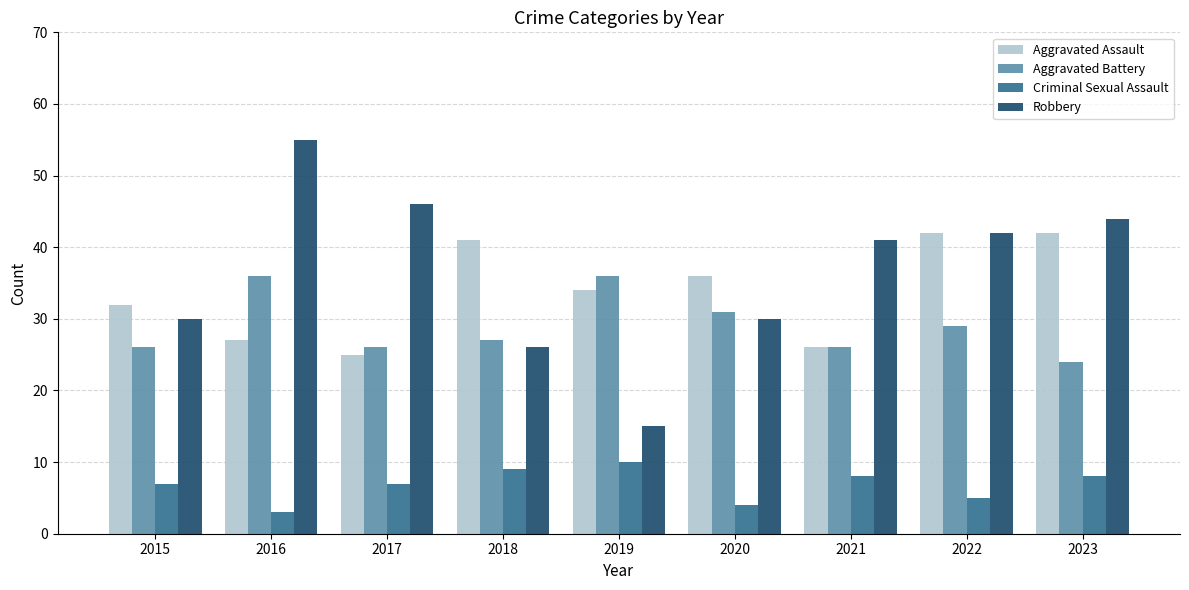

Rank the series at 2019 from lowest to highest value.

Criminal Sexual Assault, Robbery, Aggravated Assault, Aggravated Battery